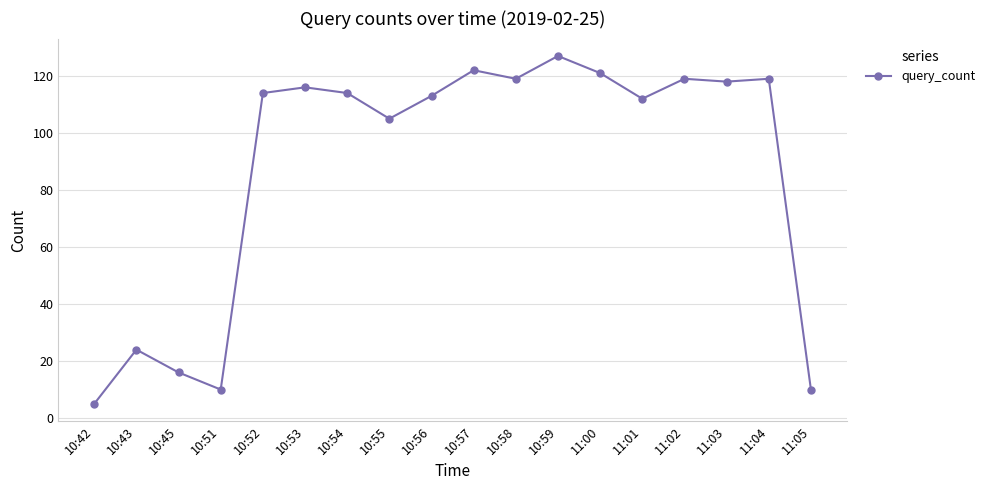

How many lines are shown in the chart?

1